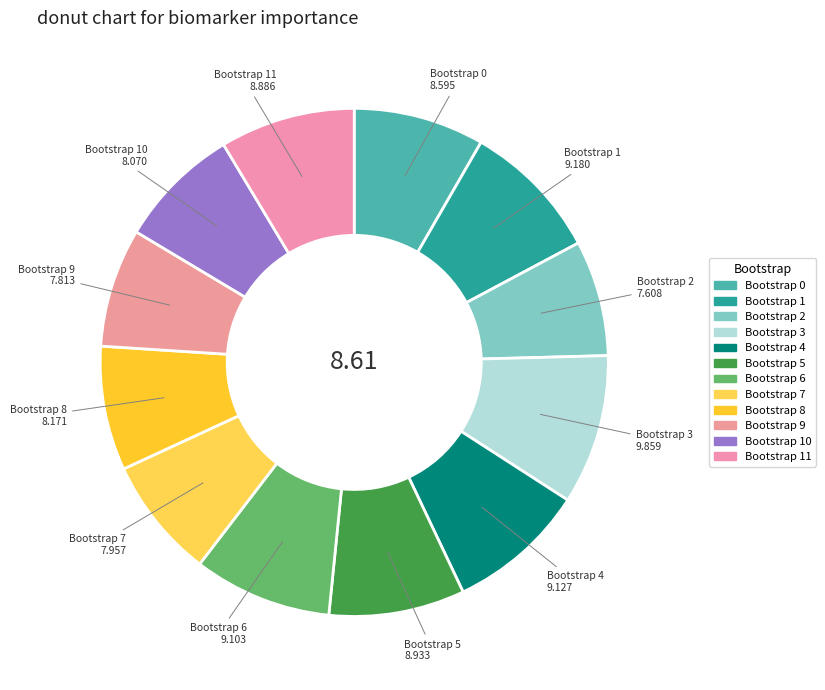

Which category has the smallest portion of the pie?

Bootstrap 2